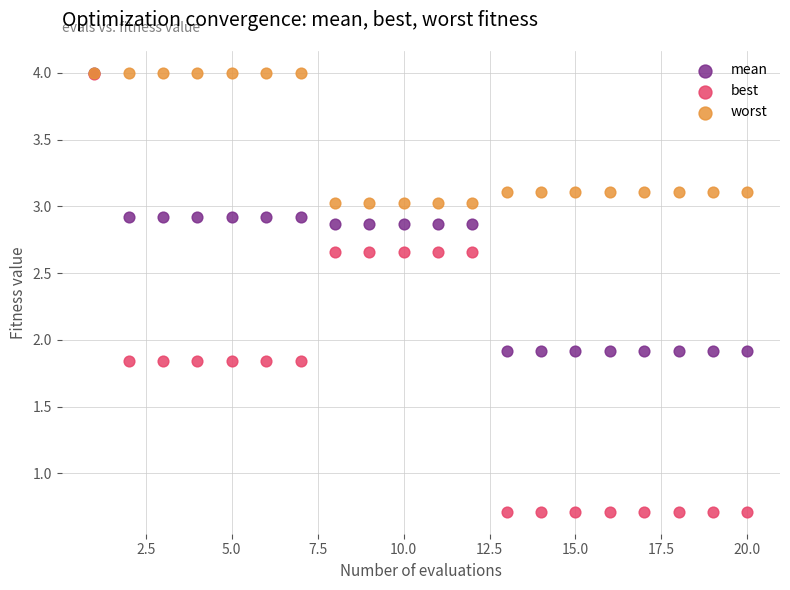

What are all the series names shown in the legend?

mean, best, worst